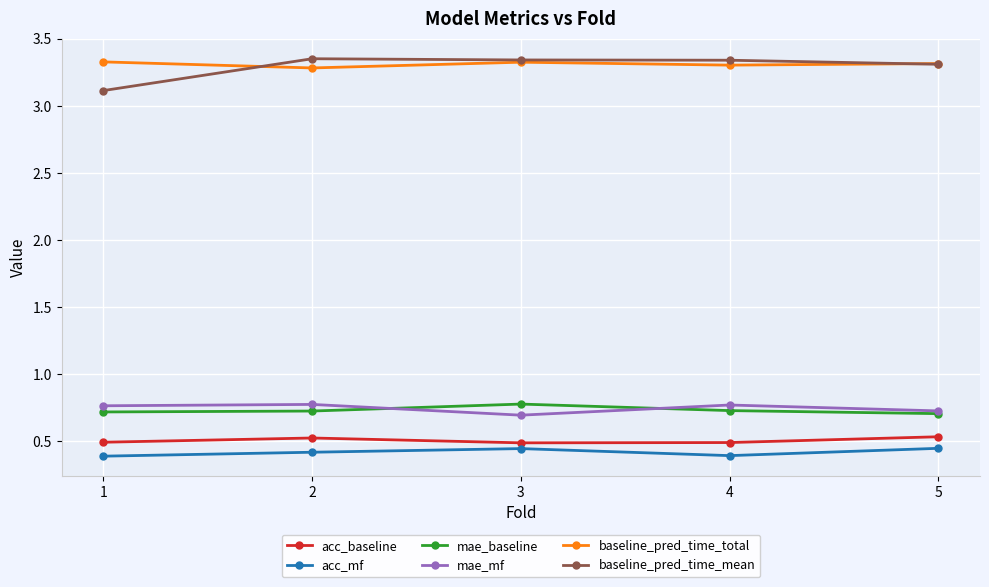

What is the spread (max minus min) of values at 2?

2.9